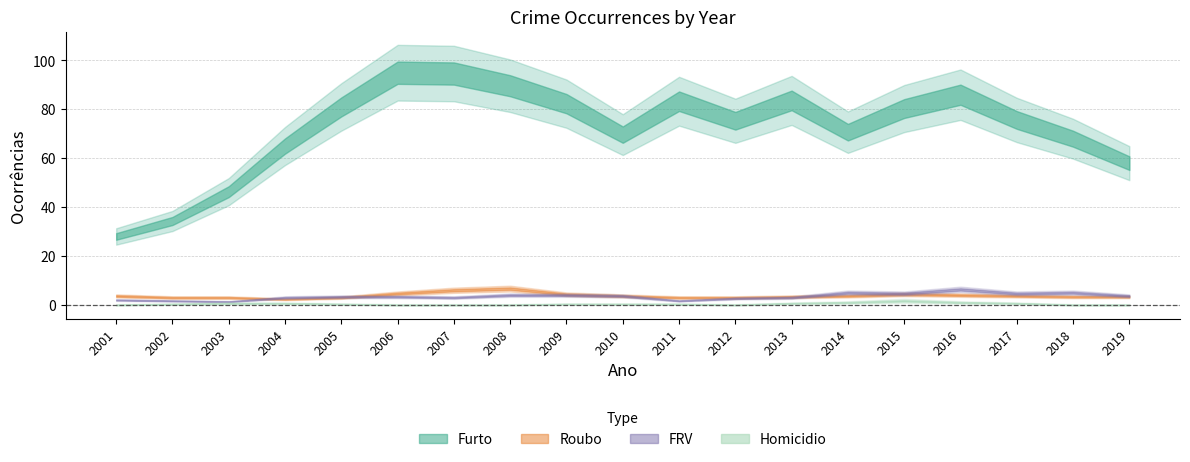

What is the total value across all series at 2009?

89